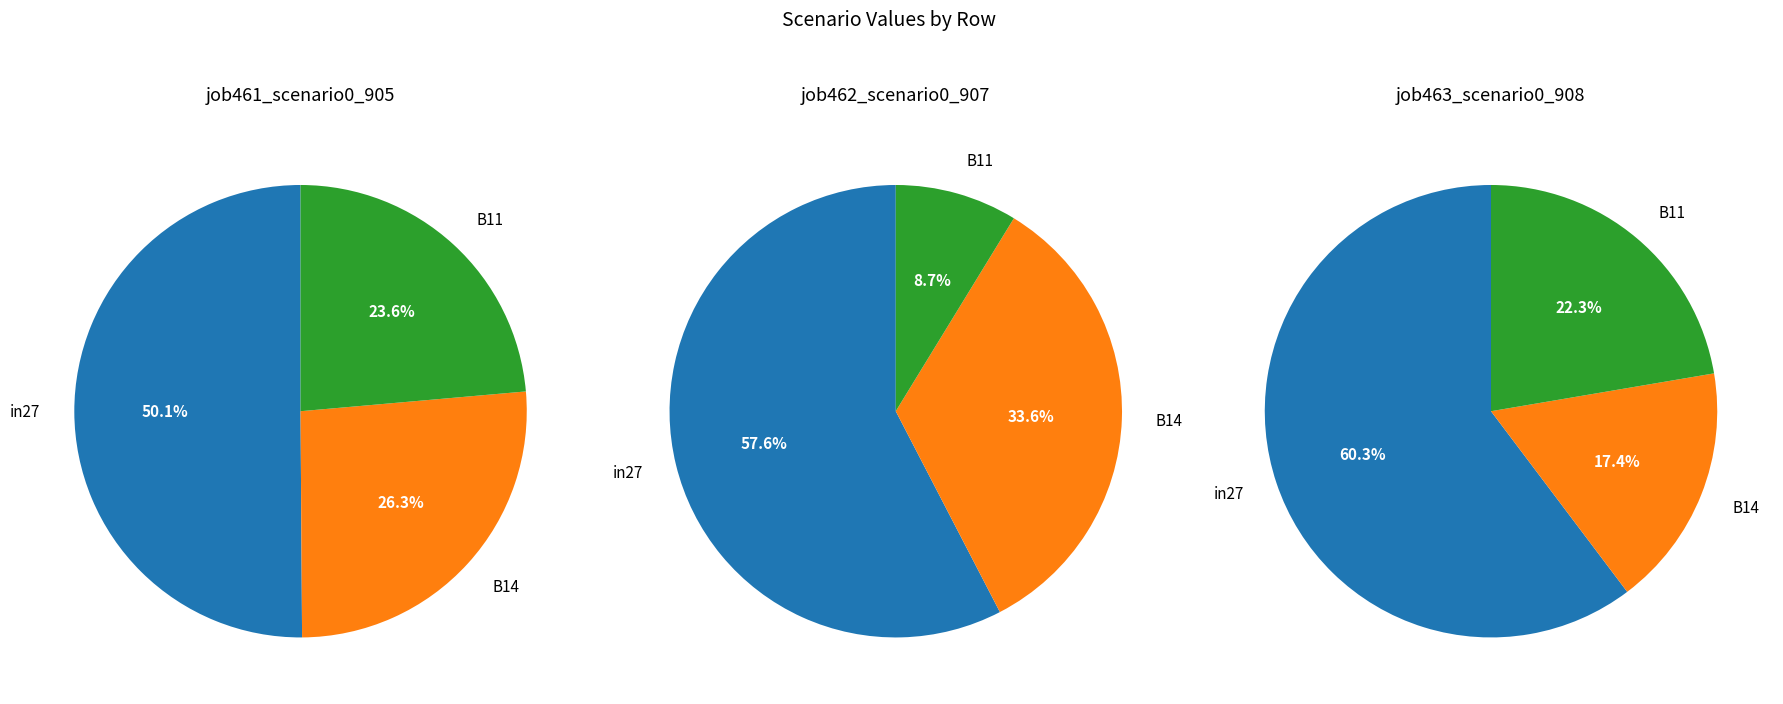

How many segments does this pie chart have?

3